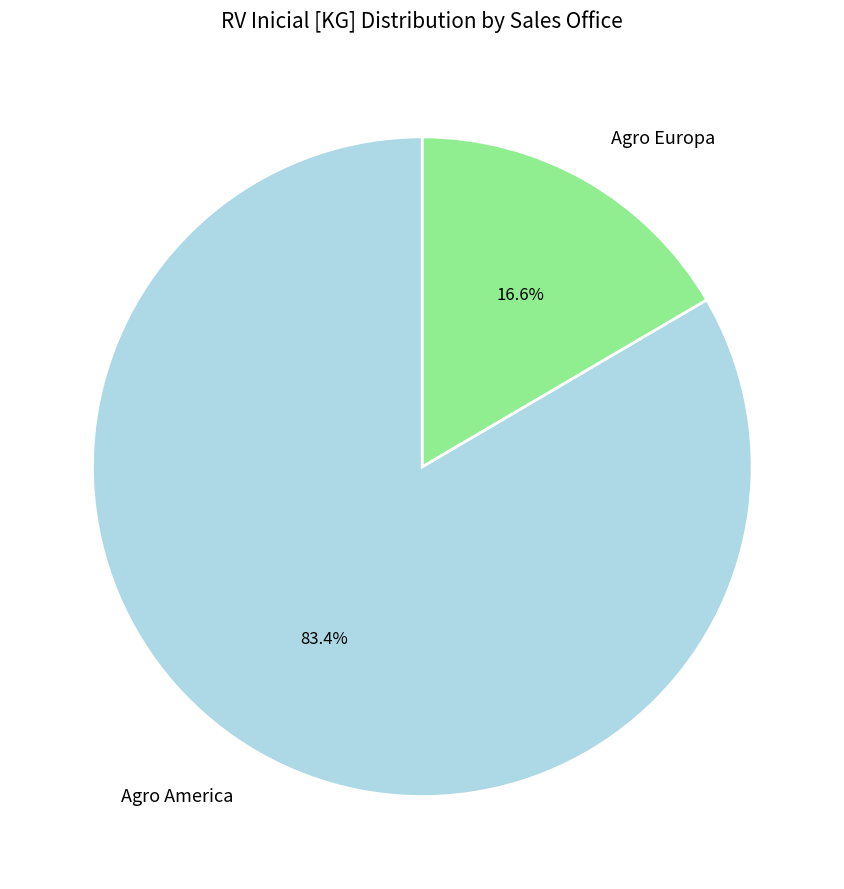

What is the smallest slice in the pie chart?

Agro Europa